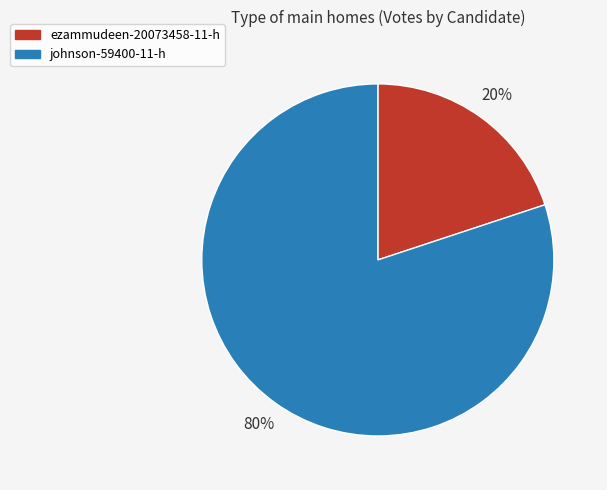

Which slice is the largest?

johnson-59400-11-h